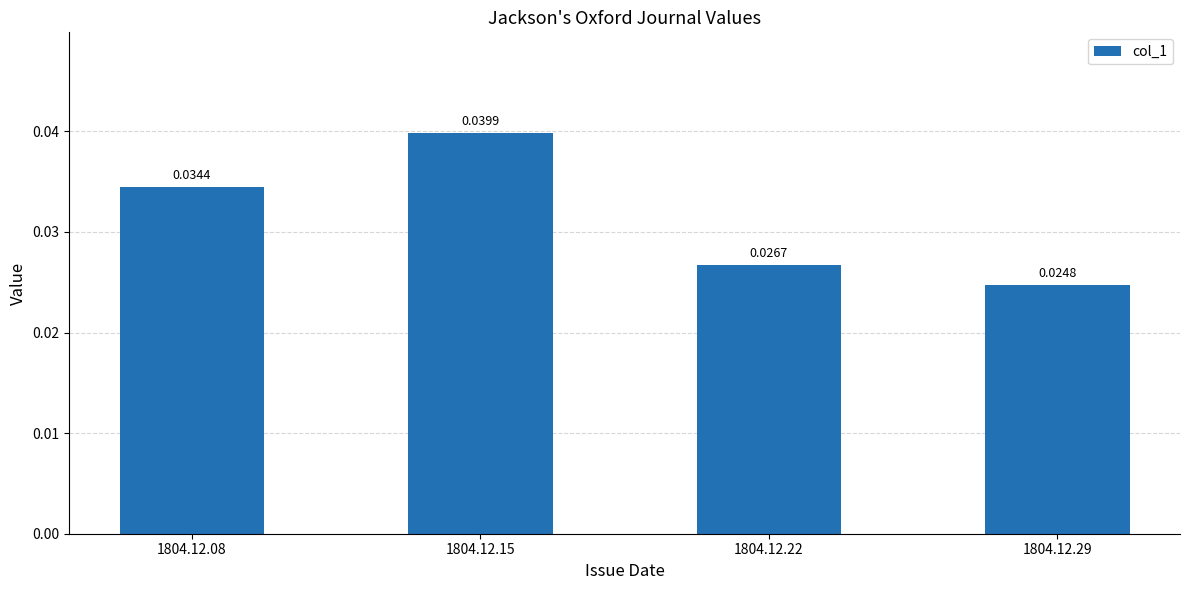

Rank the categories by value from highest to lowest.

1804.12.15, 1804.12.08, 1804.12.22, 1804.12.29